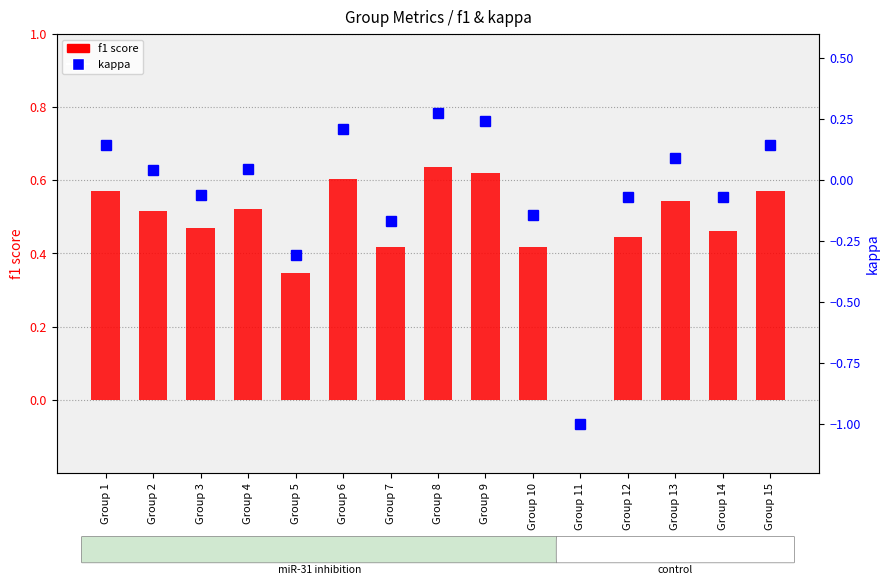

What is the difference between the kappa values at Group 3 and Group 15?

0.2